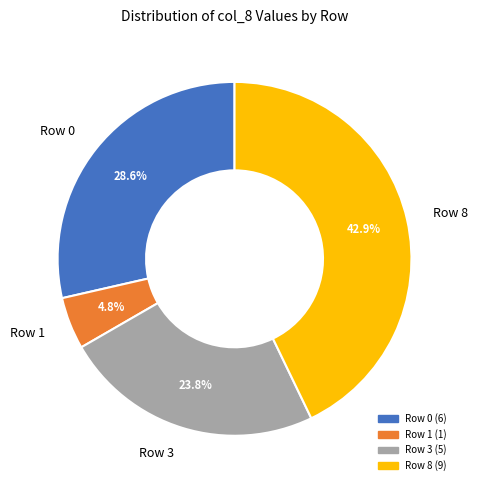

How many segments does this pie chart have?

4